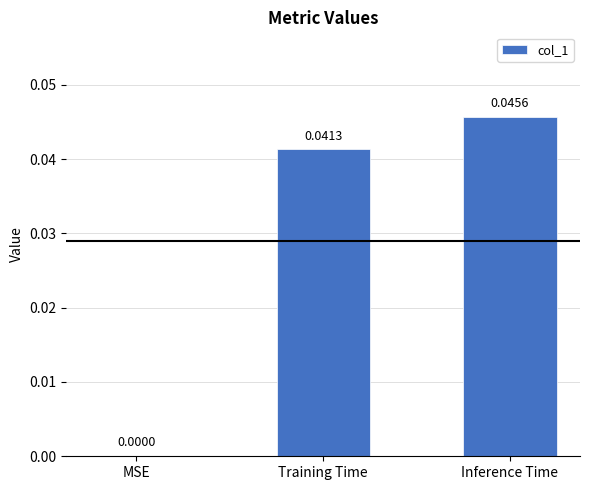

Which category has the highest value across all series?

Inference Time